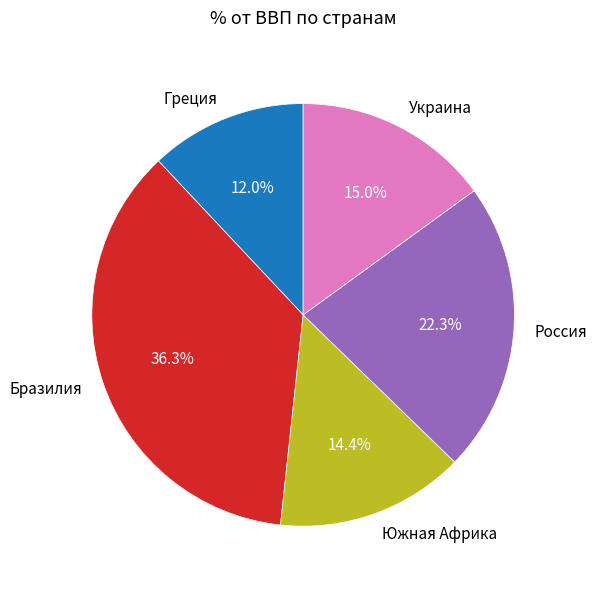

Which category has the smallest portion of the pie?

Греция